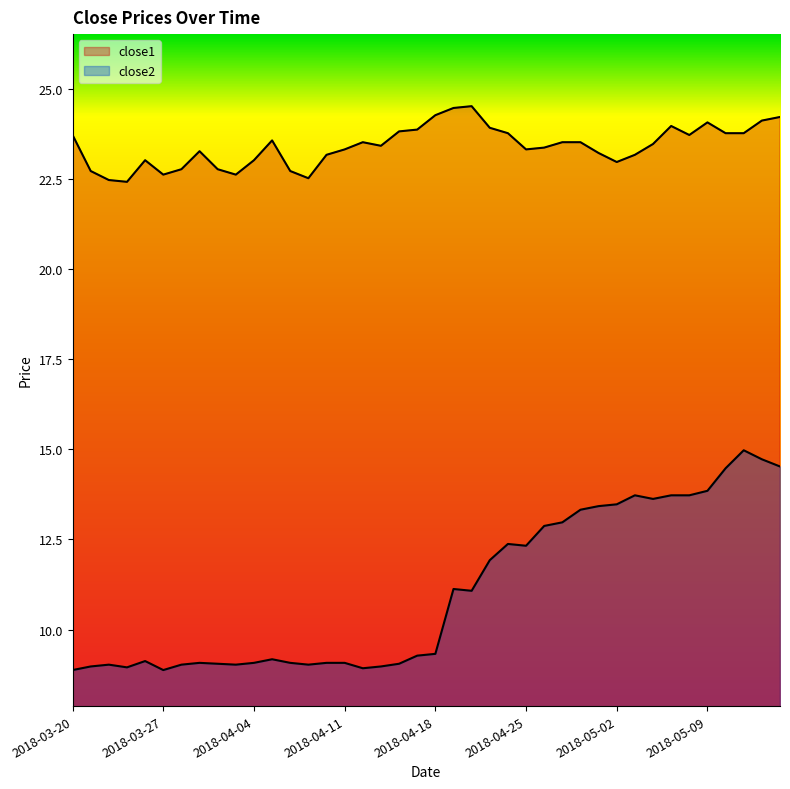

What is the greatest value displayed?

24.5